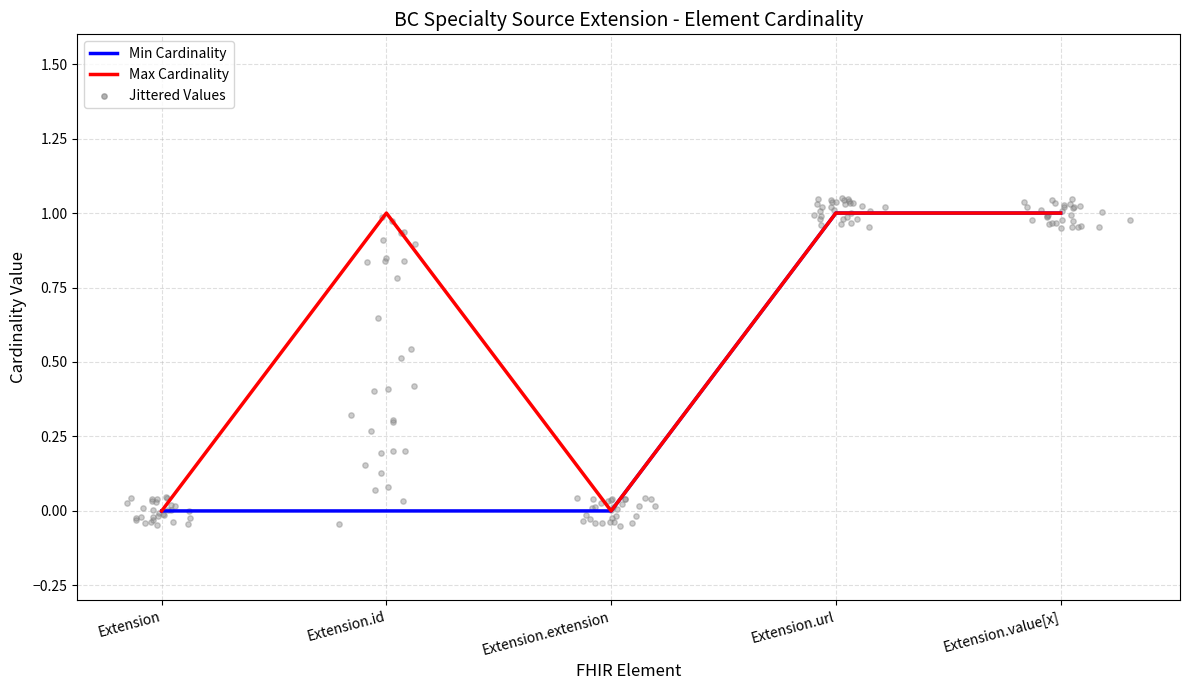

Is it true that Max Cardinality equals 1 at Extension.url?

True